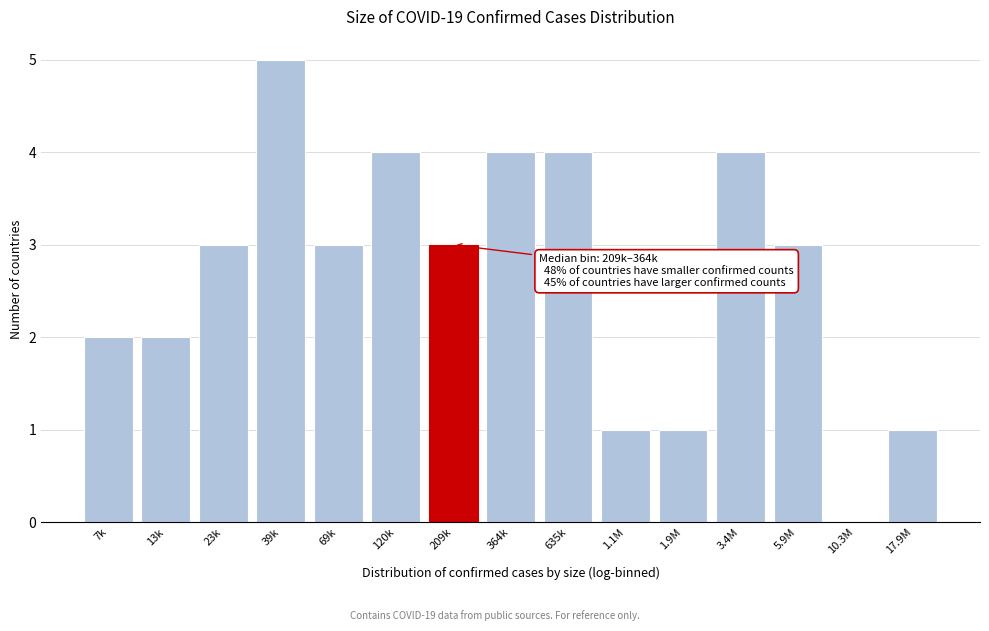

Reading right to left, what are all the values shown in this chart?

17.9M=1	10.3M=0	5.9M=3	3.4M=4	1.9M=1	1.1M=1	635k=4	364k=4	209k=3	120k=4	69k=3	39k=5	23k=3	13k=2	7k=2